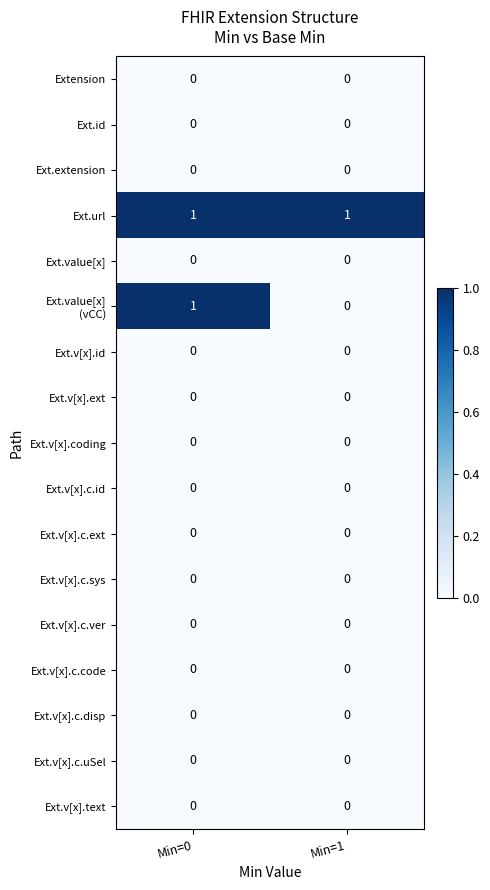

What is the spread (max minus min) of values at Min=0?

1